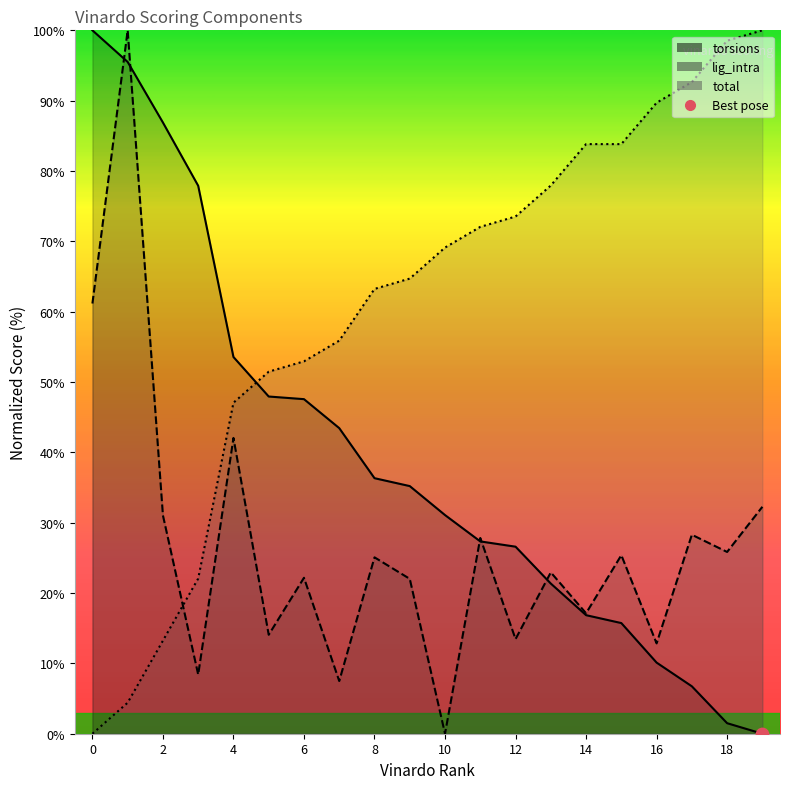

Which series reaches the minimum Y coordinate?

torsions